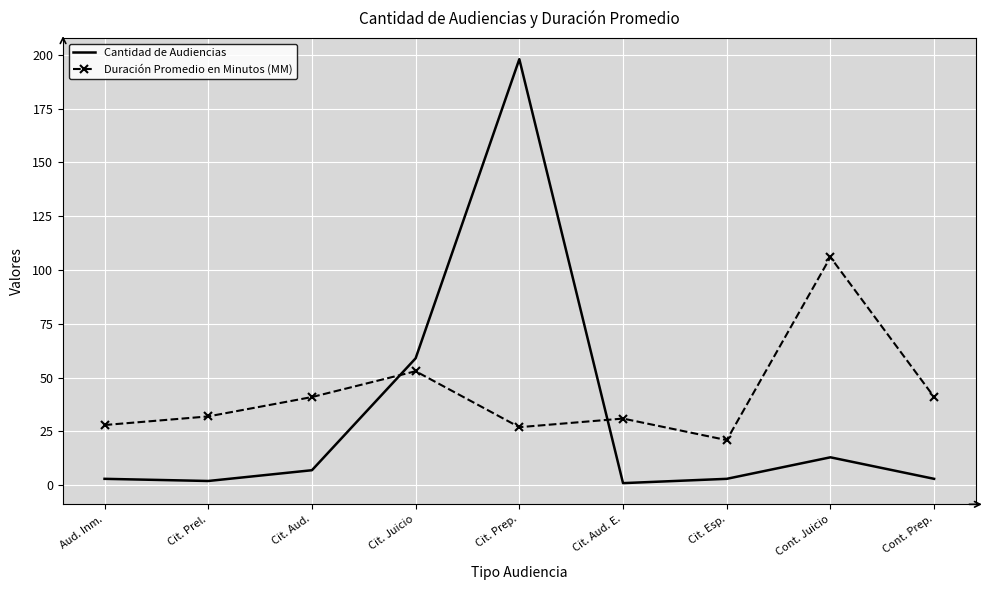

Where do Duración Promedio en Minutos (MM) and Cantidad de Audiencias first cross each other?

Cit. Aud. and Cit. Juicio